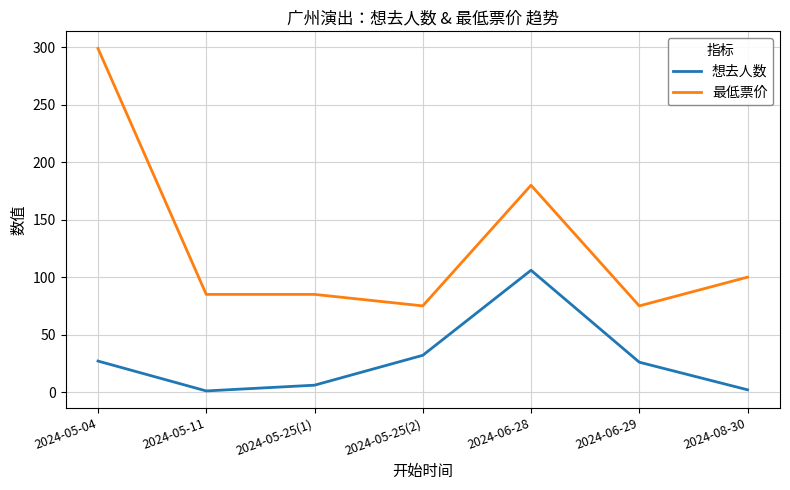

What is the difference between the second highest and minimum values in the 最低票价 series?

105